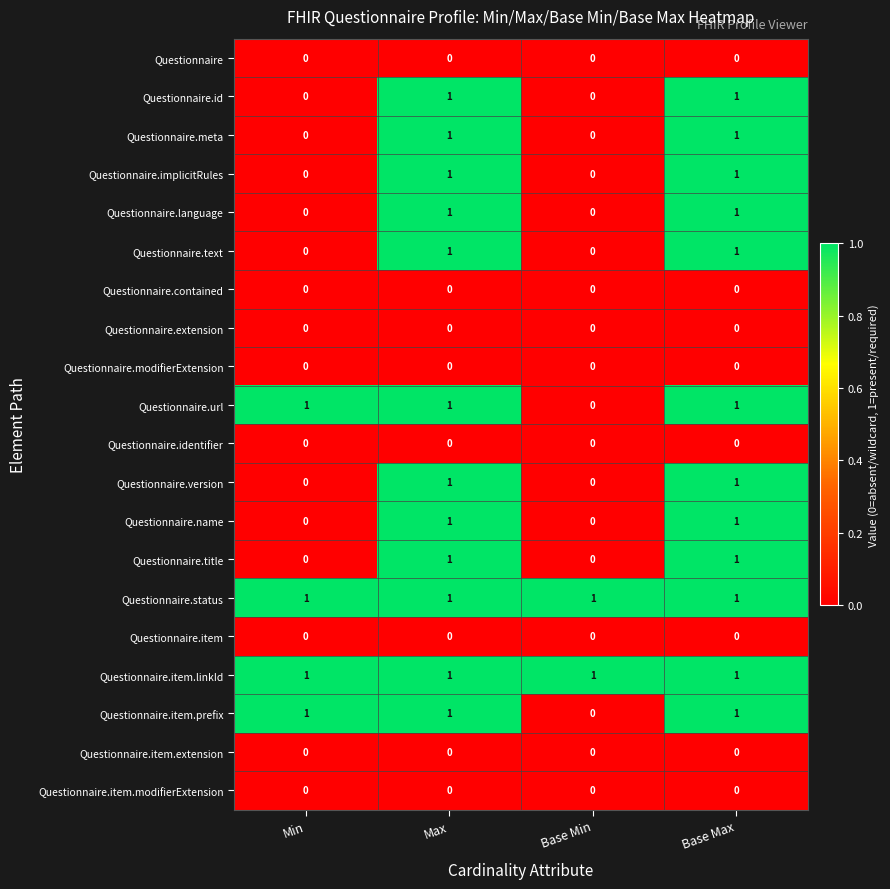

Is the value of Questionnaire.item.modifierExtension at Base Min greater than the value of Questionnaire.id at Max?

No